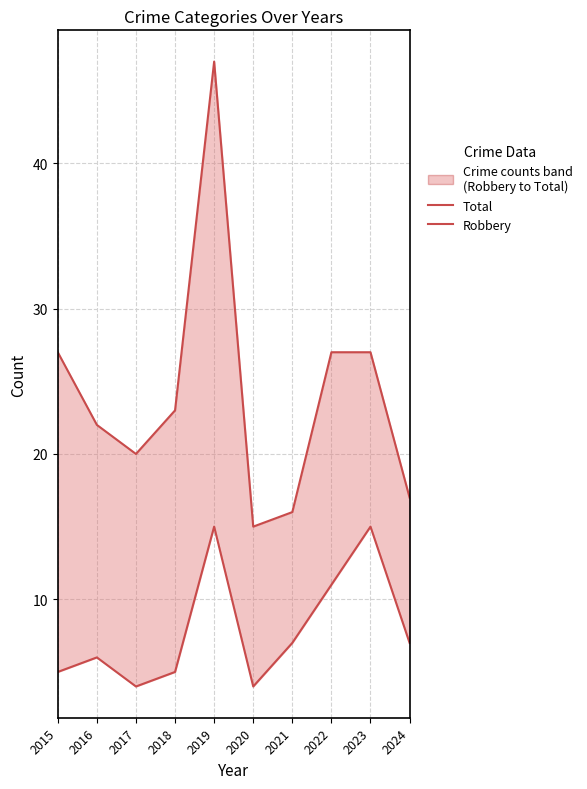

List the series in order of their peak value, lowest first.

Robbery, Total